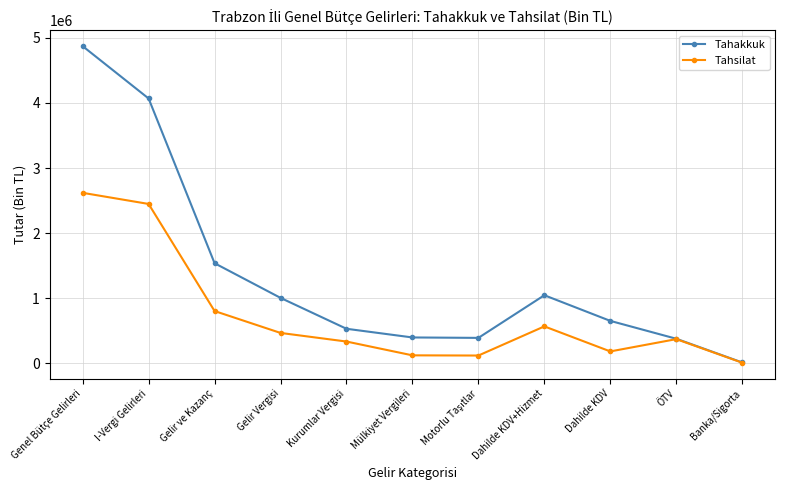

What is the value of the Tahsilat point at the 10th from the left?

373051